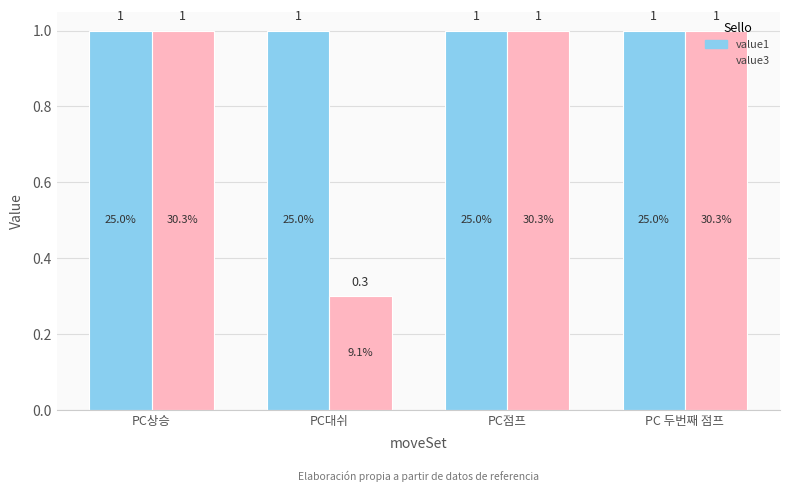

Which series has the widest spread of values?

value3